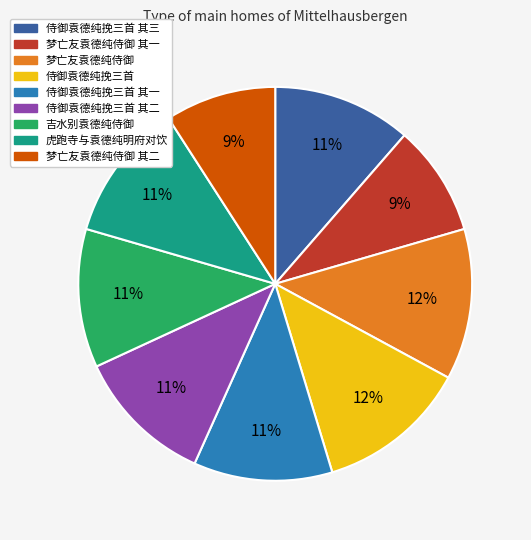

To the nearest percent, what is the average slice percentage?

11%